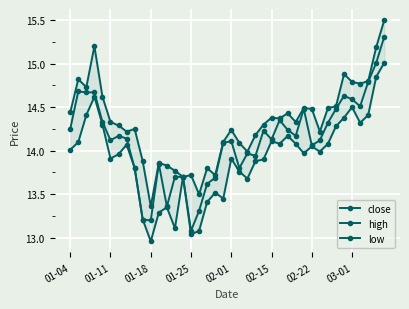

Between 34 and 10, which is larger?

34